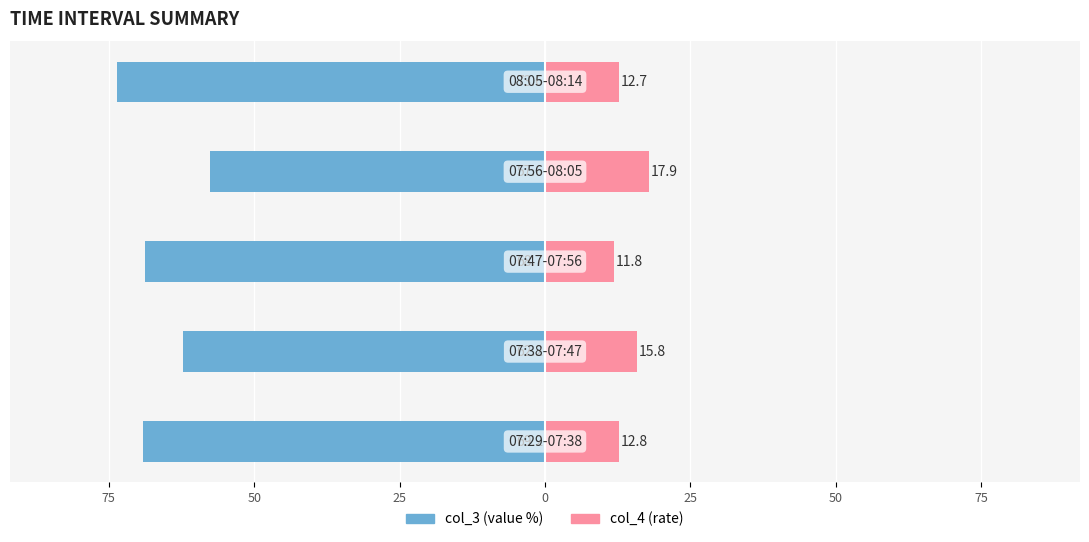

What is the average value of the col_3 series?

-66.3